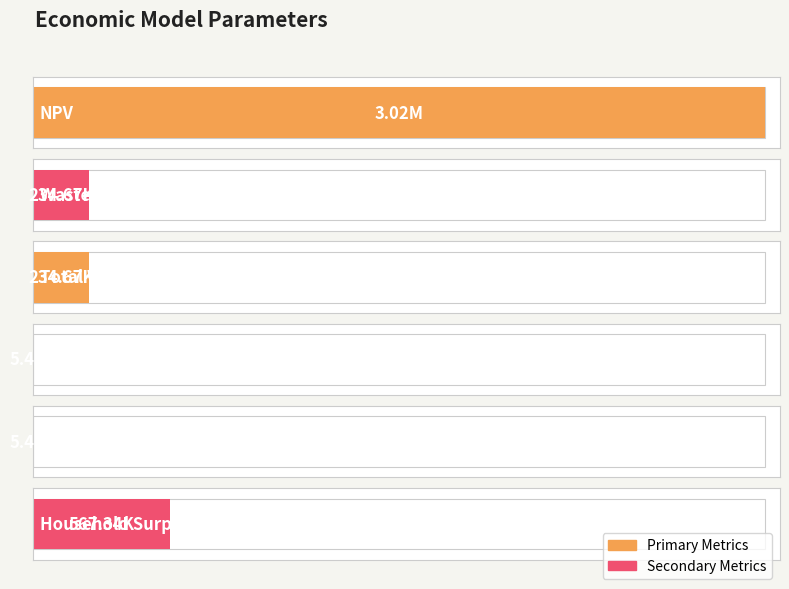

At which label is the value closest to 1513656?

Household Surplus